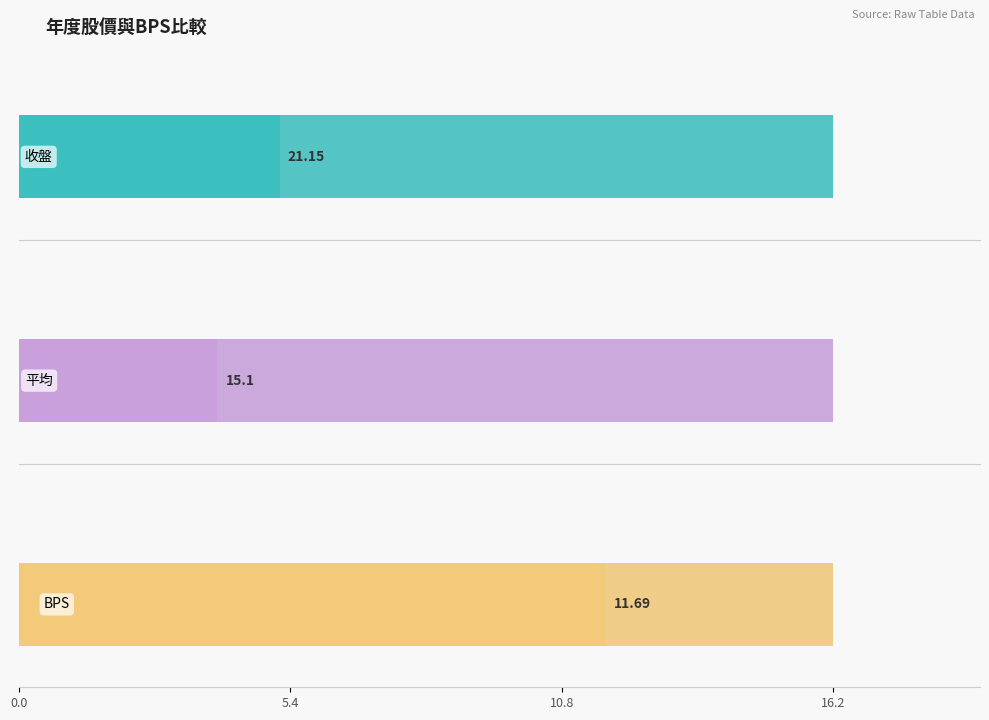

Does the chart contain stacked bars?

No